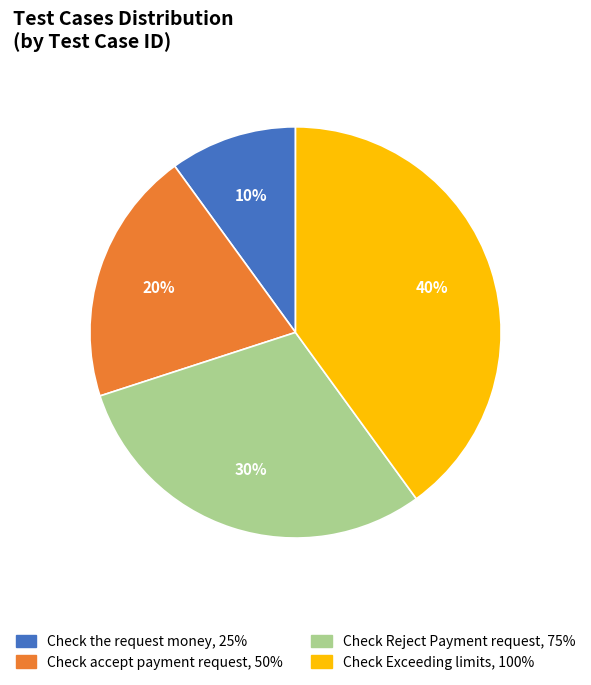

Rank the categories by value from highest to lowest.

Check Exceeding limits, Check Reject Payment request, Check accept payment request, Check the request money